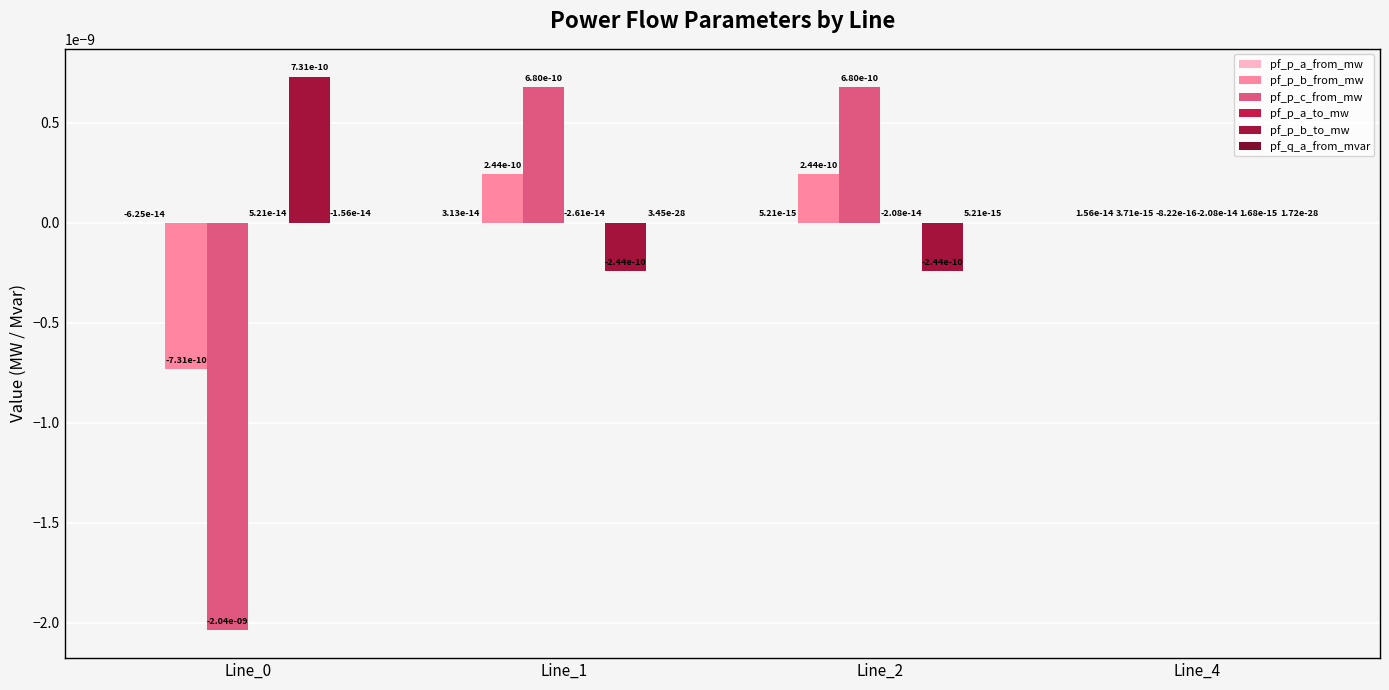

Which category has the lowest value across all series?

Line_0